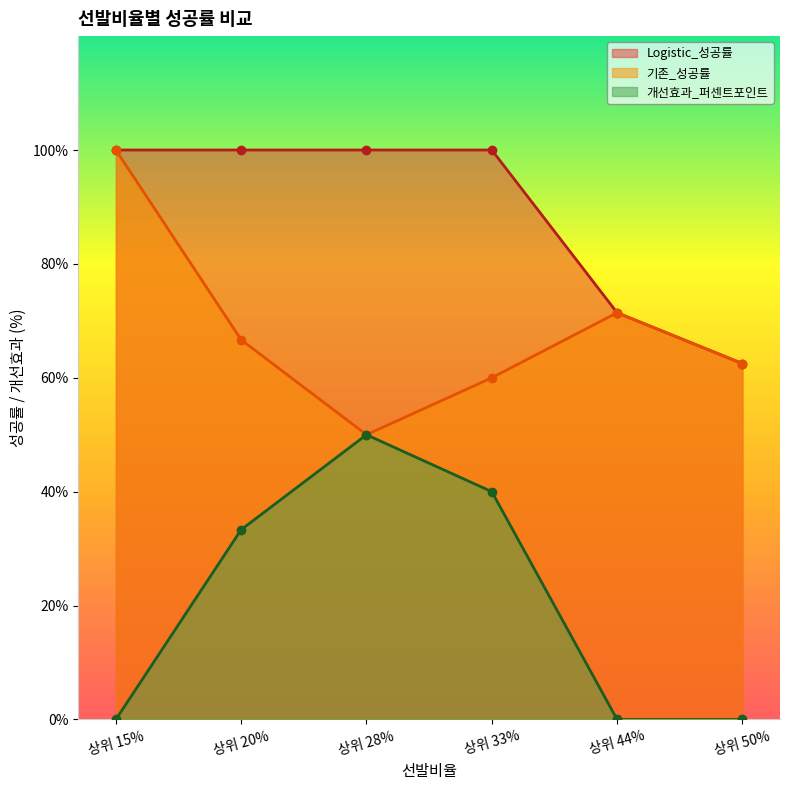

True or false: Logistic_성공률 and 개선효과_퍼센트포인트 cross at least once.

False